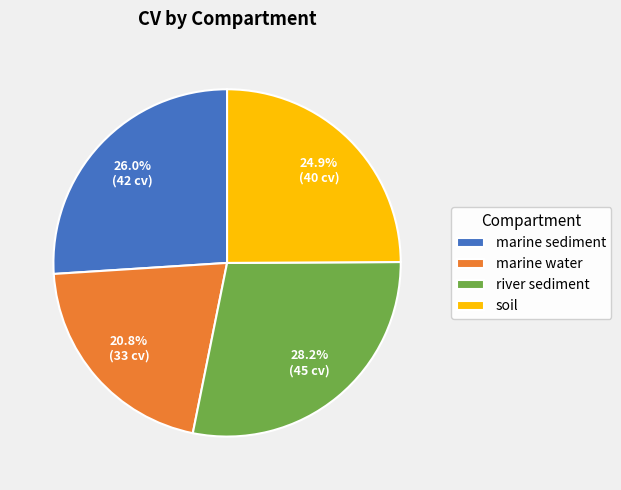

How many segments does this pie chart have?

4